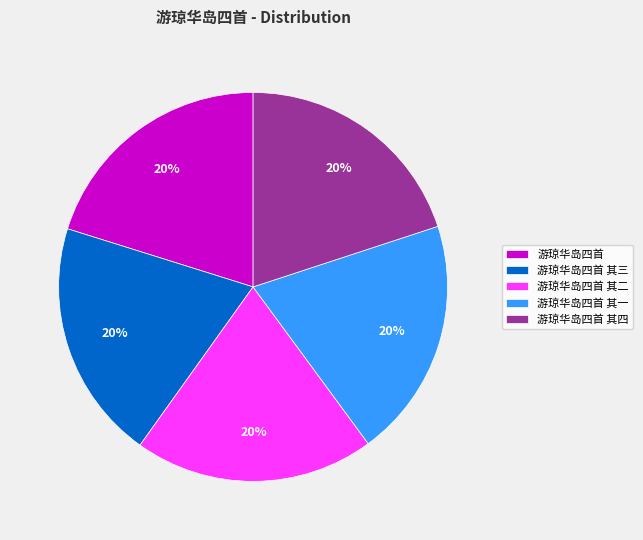

To the nearest percent, what portion does 游琼华岛四首 其二 represent?

20%